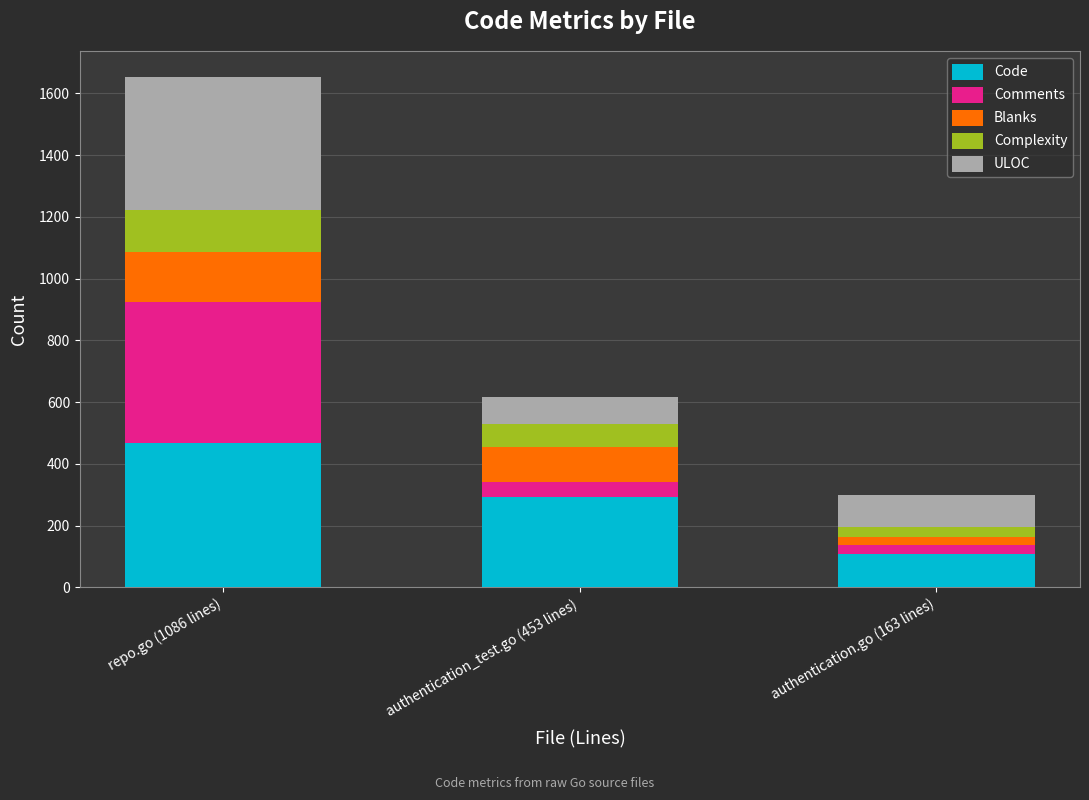

Reading left to right, what are the values for Code?

repo.go (1086 lines)=467	authentication_test.go (453 lines)=294	authentication.go (163 lines)=107